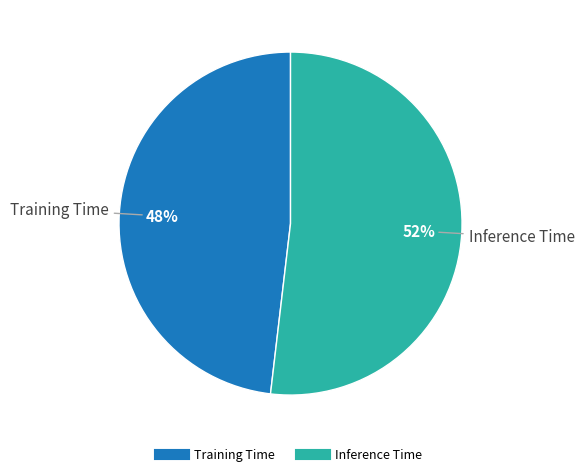

How many segments does this pie chart have?

2